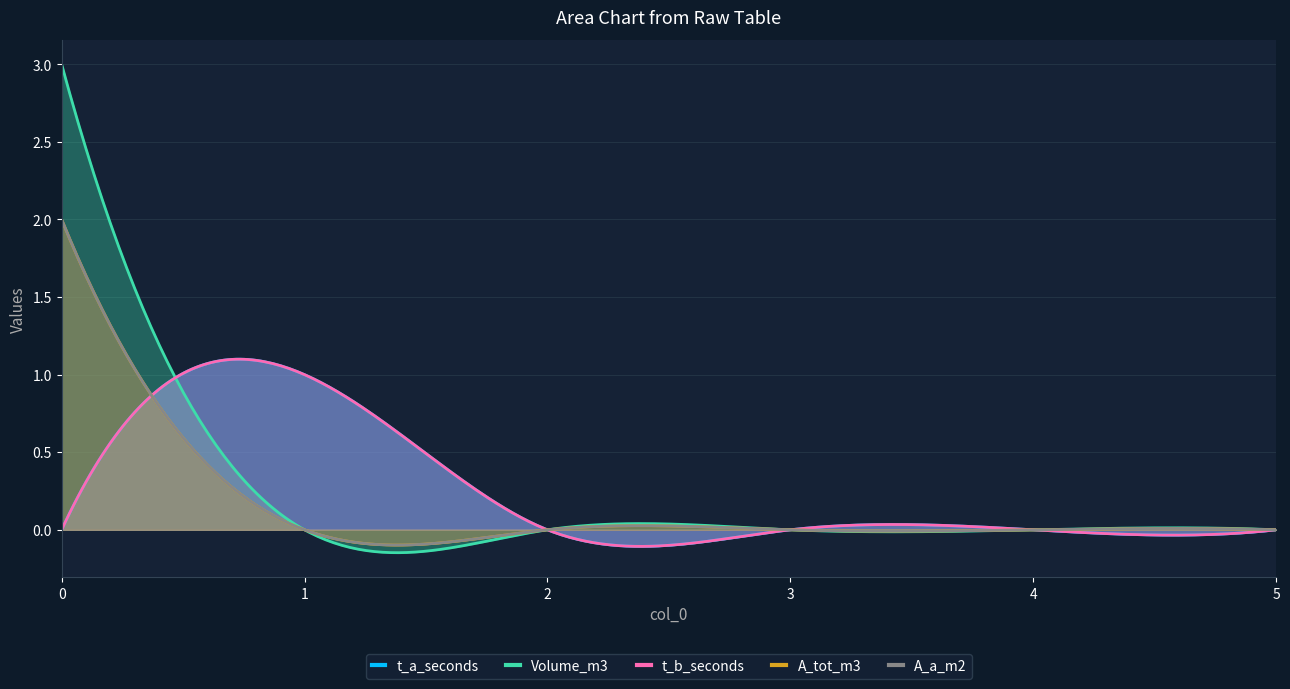

Reading left to right, what are all the values shown in this chart?

t_a_seconds: 0	1	0	0	0	0
Volume_m3: 3	0	0	0	0	0
t_b_seconds: 0	1	0	0	0	0
A_tot_m3: 2	0	0	0	0	0
A_a_m2: 2	0	0	0	0	0